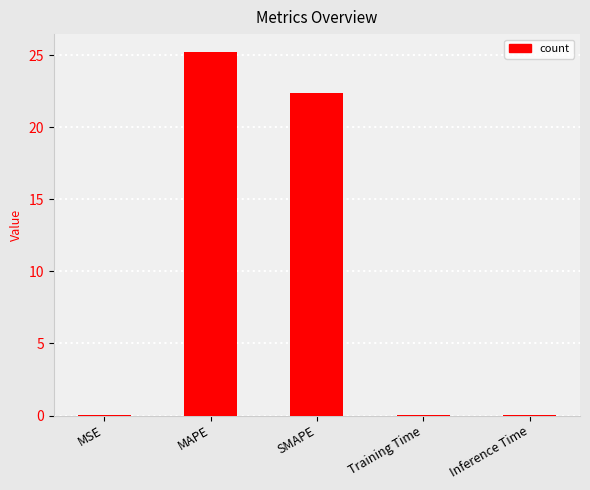

What is the sum of the values at MAPE and SMAPE?

47.6